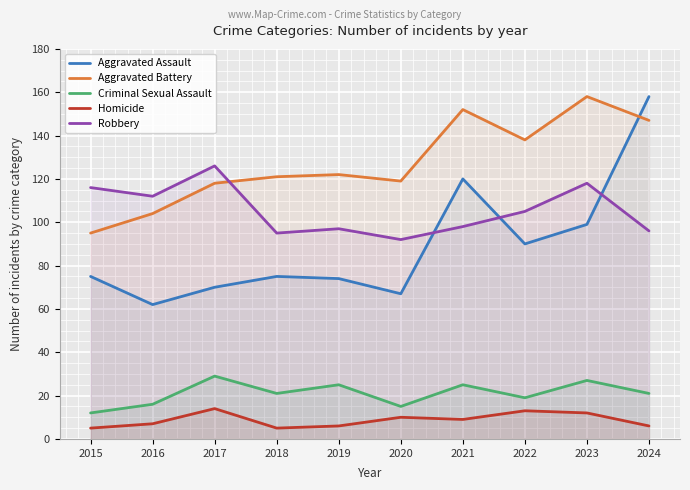

True or false: Aggravated Assault has more than 0 interior local peaks.

True